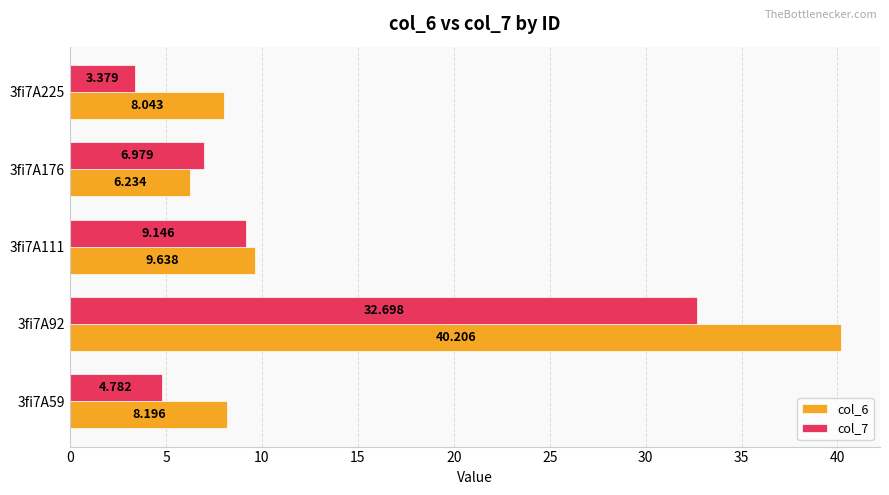

Is the value of col_6 at 3fi7A176 greater than the value of col_7 at 3fi7A225?

Yes